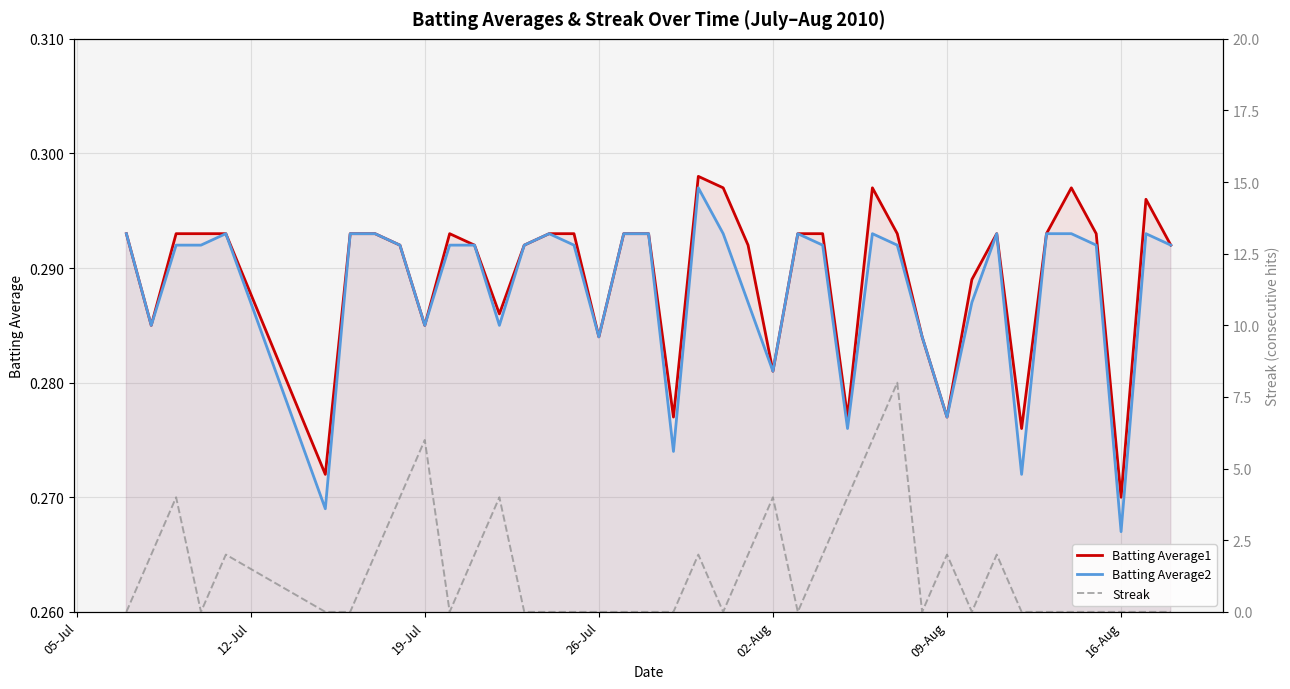

Count the Batting Average1 values in the range 0 to 1.

40